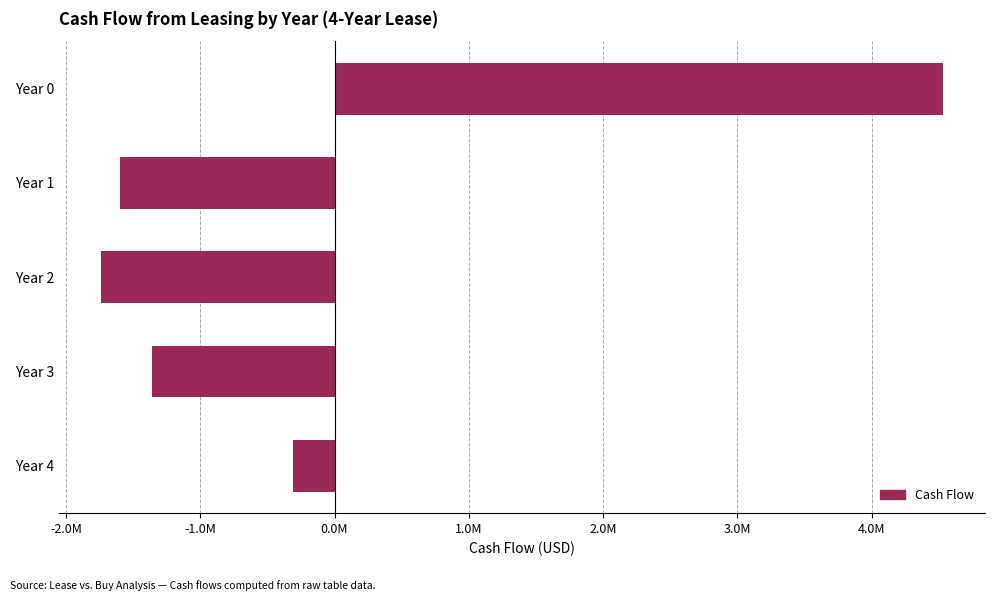

Does the chart contain any negative values?

Yes